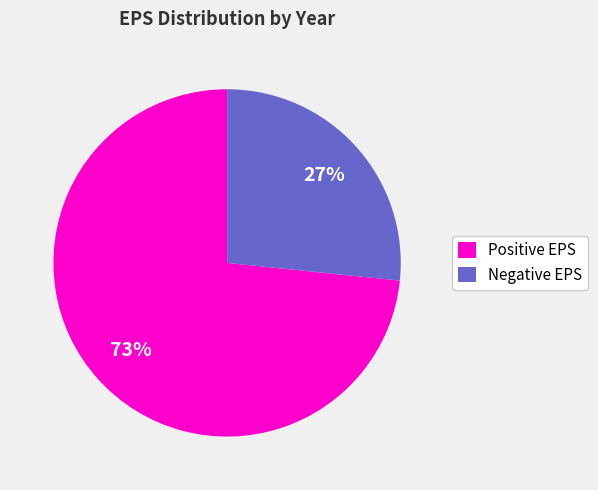

What is the smallest slice in the pie chart?

Negative EPS